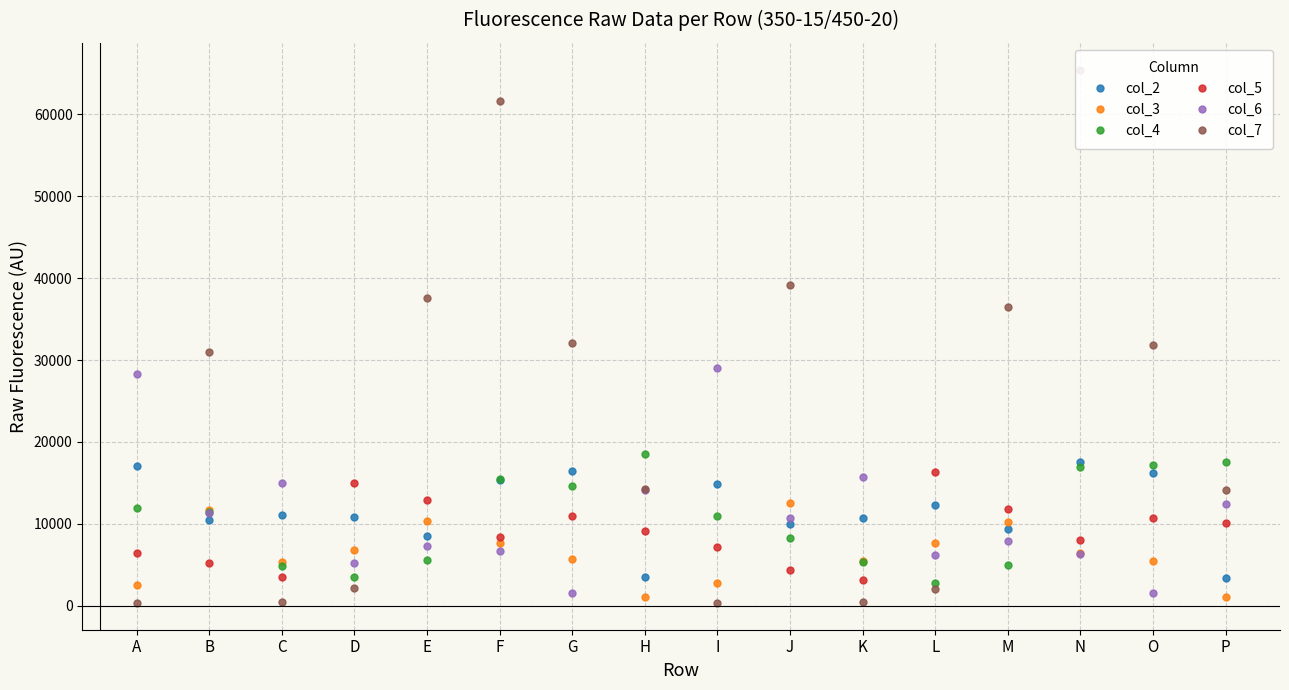

At which label does col_4 first exceed 11396?

A